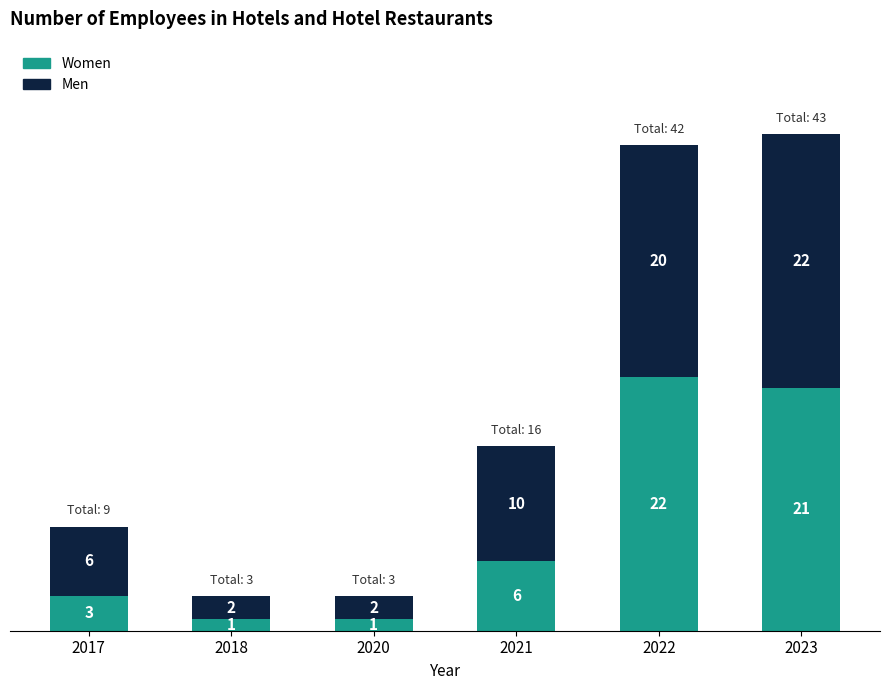

What is the difference between the second highest and second lowest values in the Women series?

20